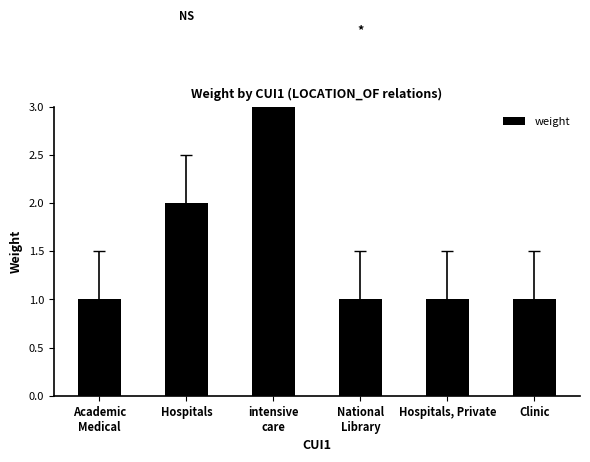

Rank the categories by value from lowest to highest.

Academic
Medical, National
Library, Hospitals, Private, Clinic, Hospitals, intensive
care